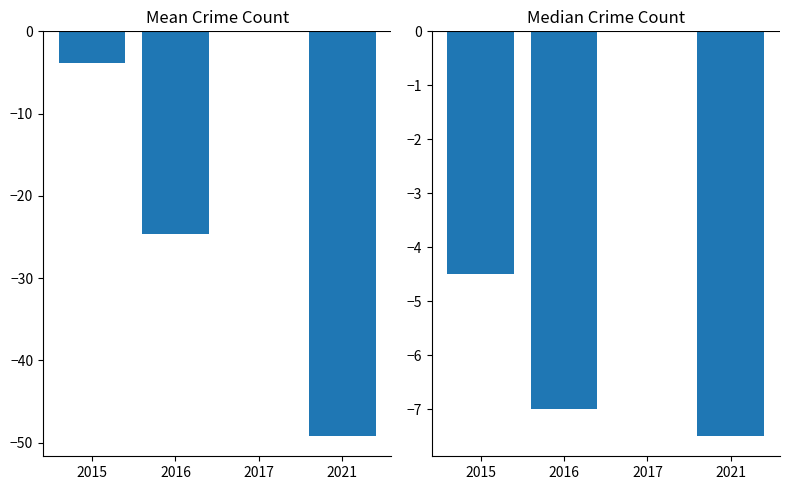

How many negative values does the Mean Crime Count series have?

3